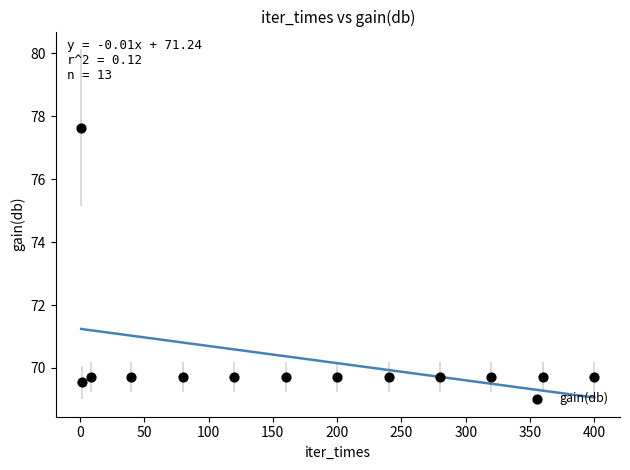

What is the range of Y values (max minus min)?

8.1